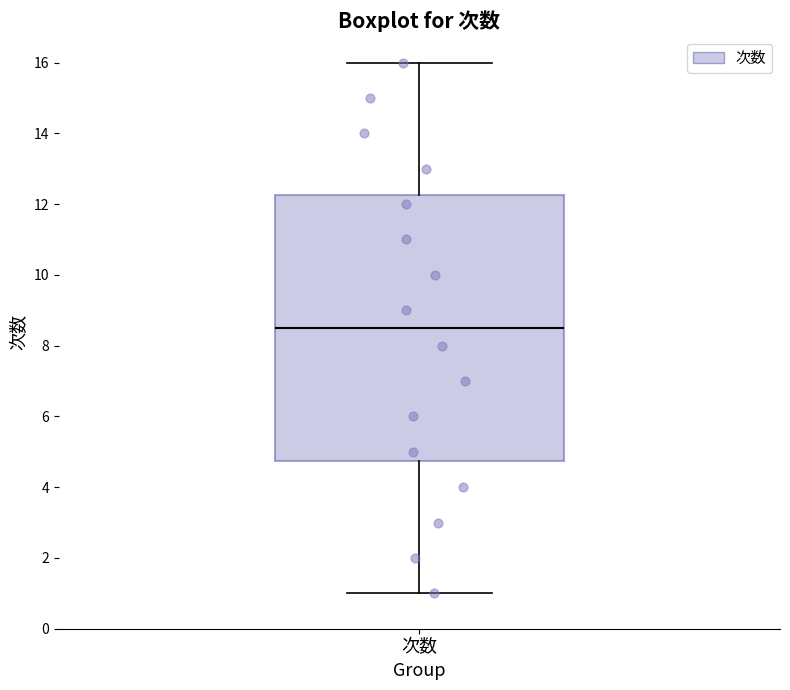

Where does the upper whisker of the box for 次数 end on the y-axis? The values are not printed on the chart, so give them approximately, as read against the axis.

16.0